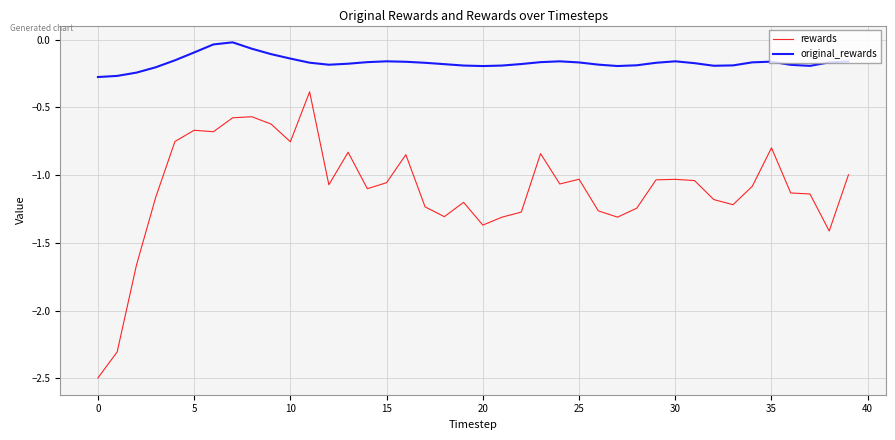

Which series has the largest total across all categories?

original_rewards